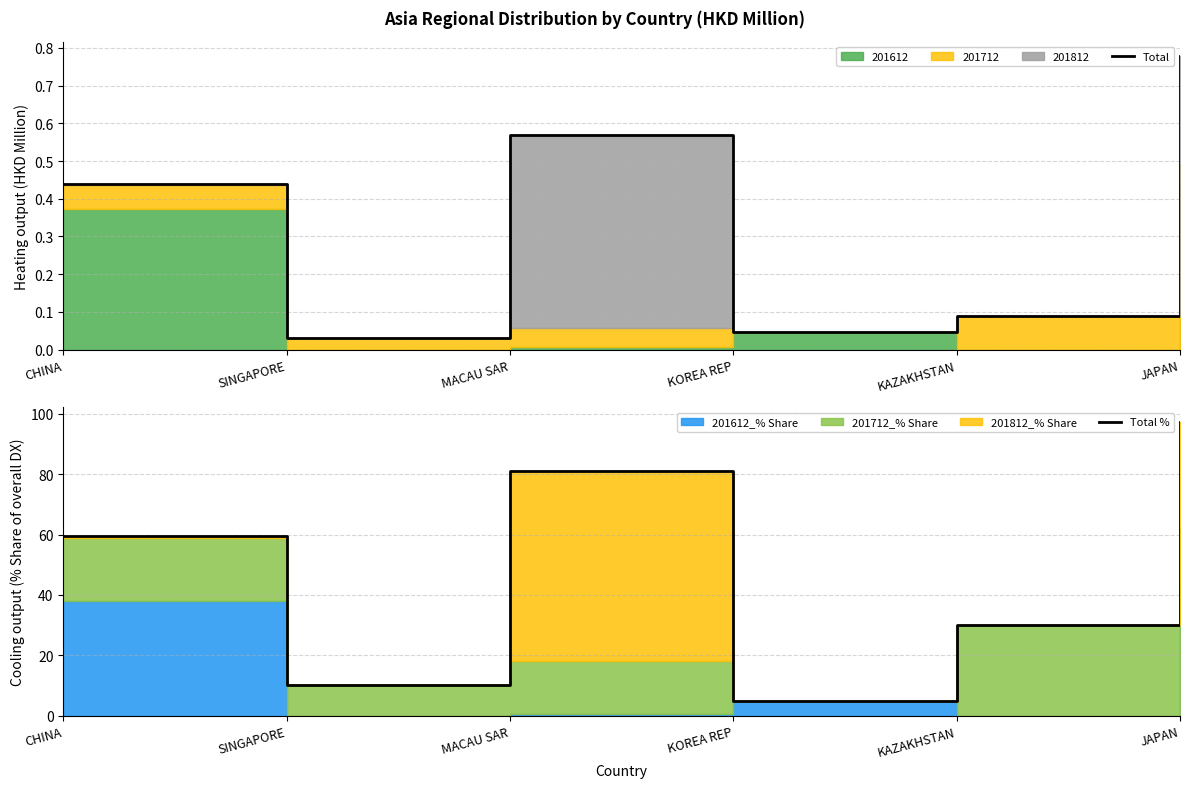

What is the value of the Total % point at the 6th from the left?

97.3